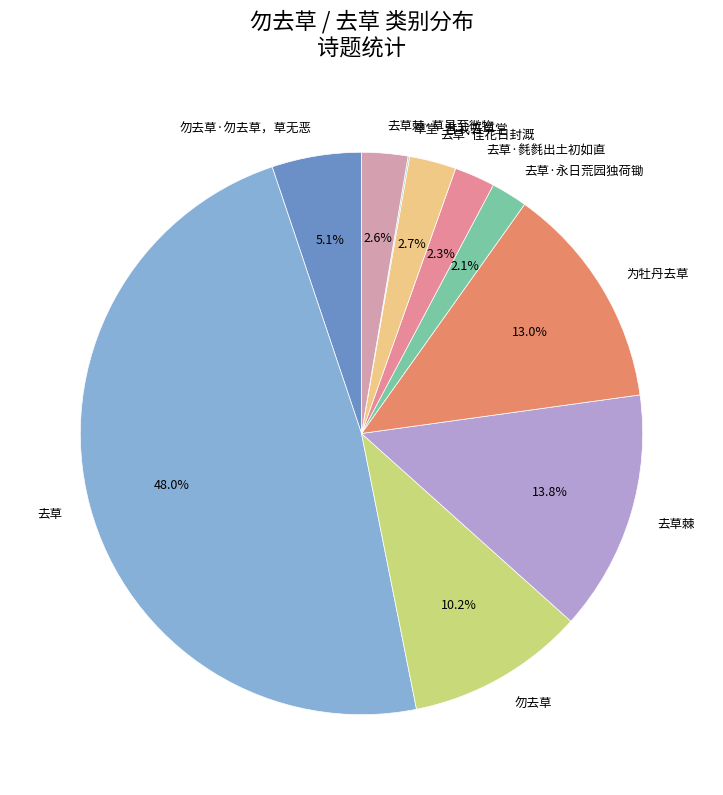

What is the largest slice in the pie chart?

去草